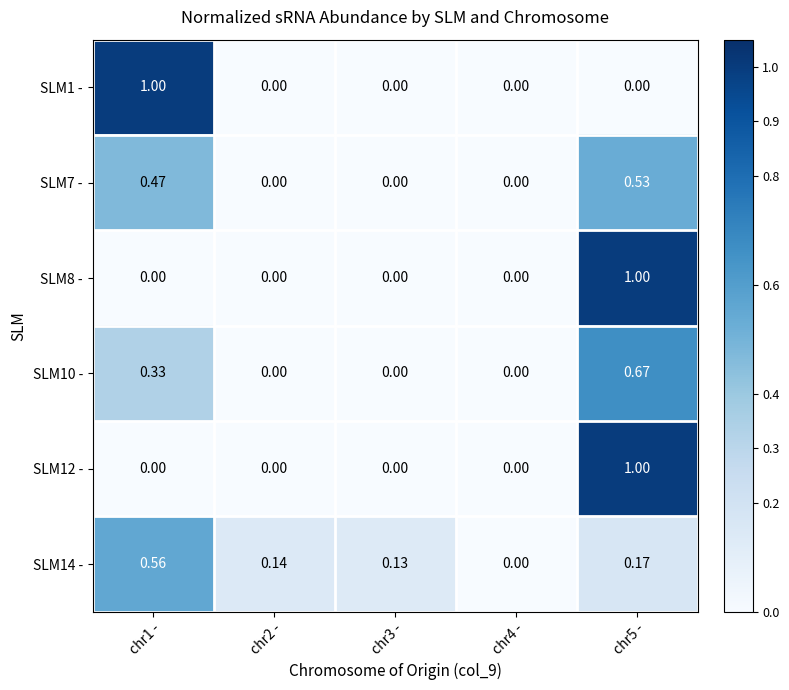

Count the number of data series in this chart.

6